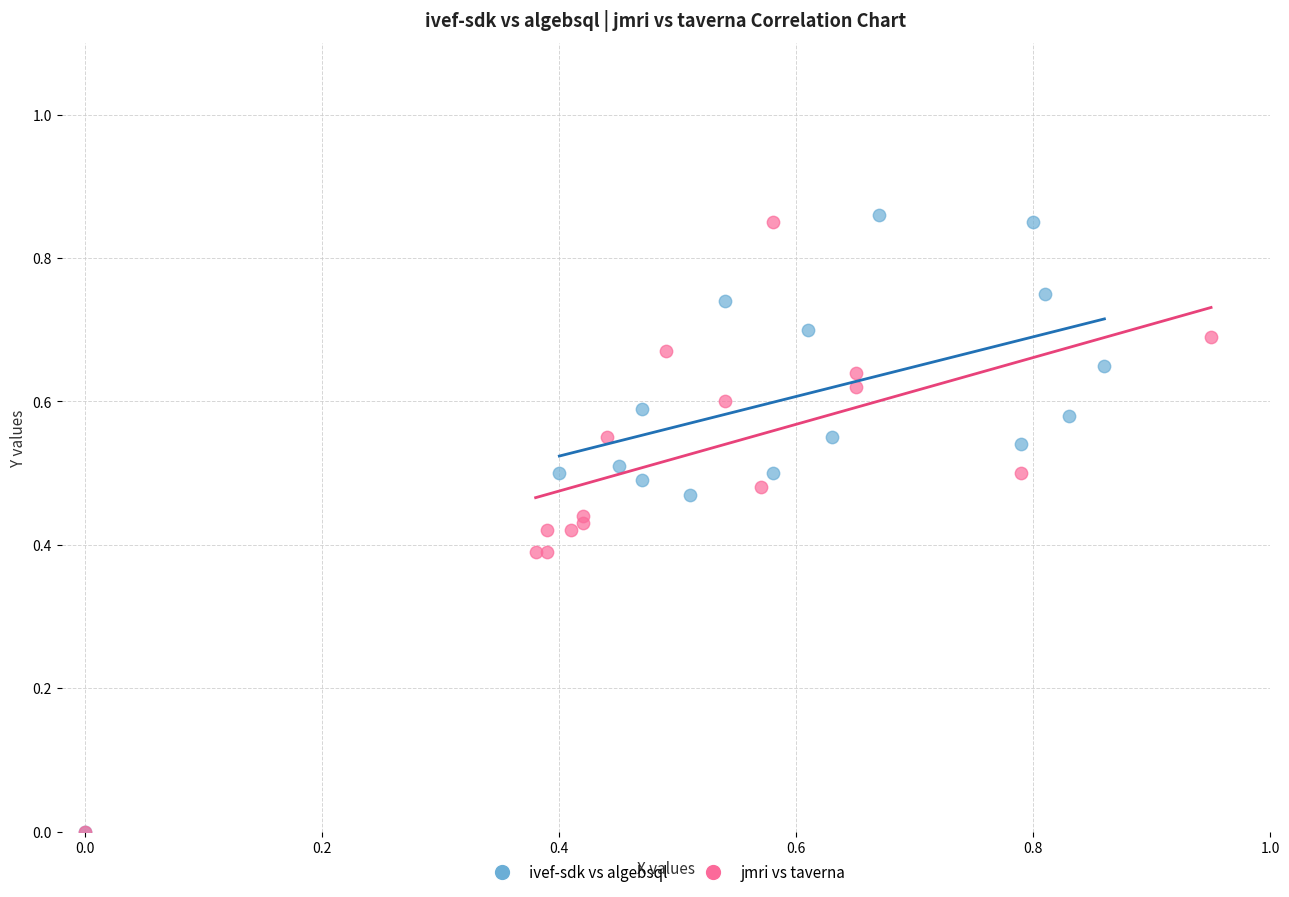

Which series reaches the maximum Y coordinate?

ivef-sdk vs algebsql